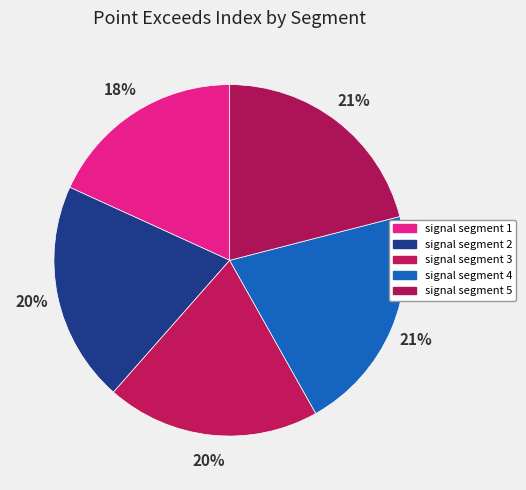

To the nearest percent, what is the combined percentage of signal segment 2 and signal segment 4?

41%